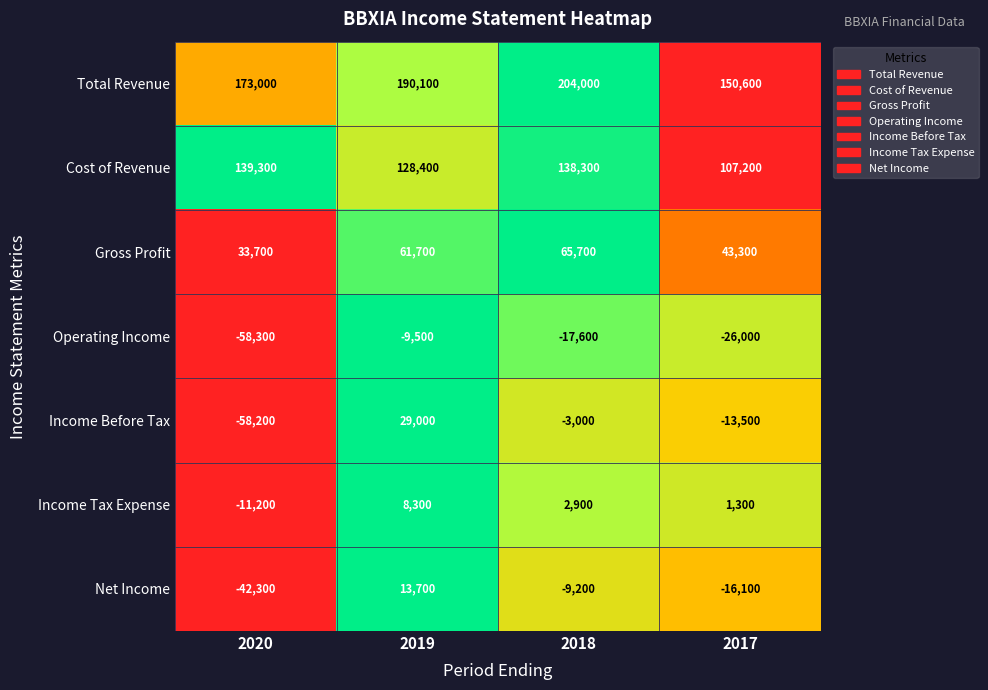

The Net Income series shows -16100 at 2017. True or false?

True